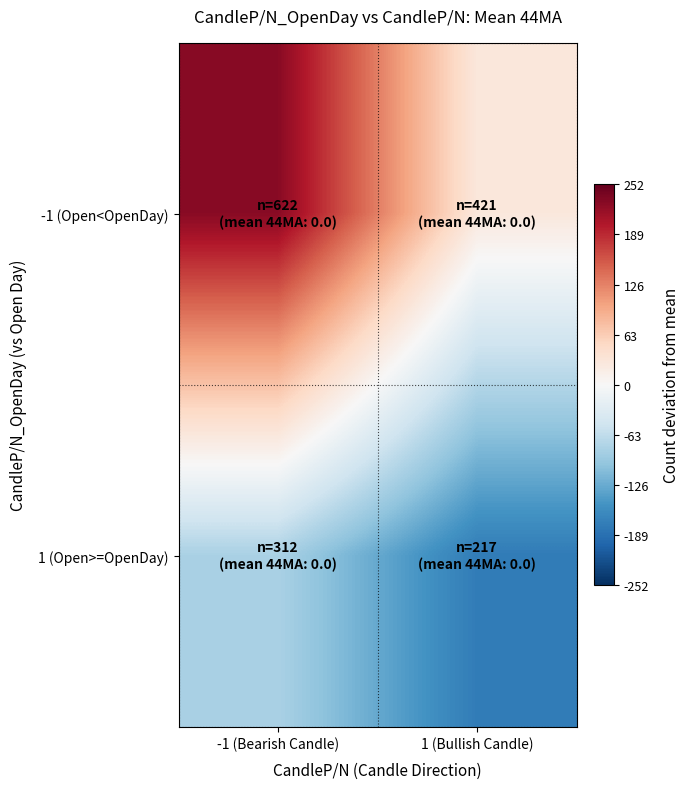

Reading right to left, list all the values displayed in this chart.

-1 (Open<OpenDay): 1 (Bullish Candle)=28	-1 (Bearish Candle)=229
1 (Open>=OpenDay): 1 (Bullish Candle)=-176	-1 (Bearish Candle)=-81